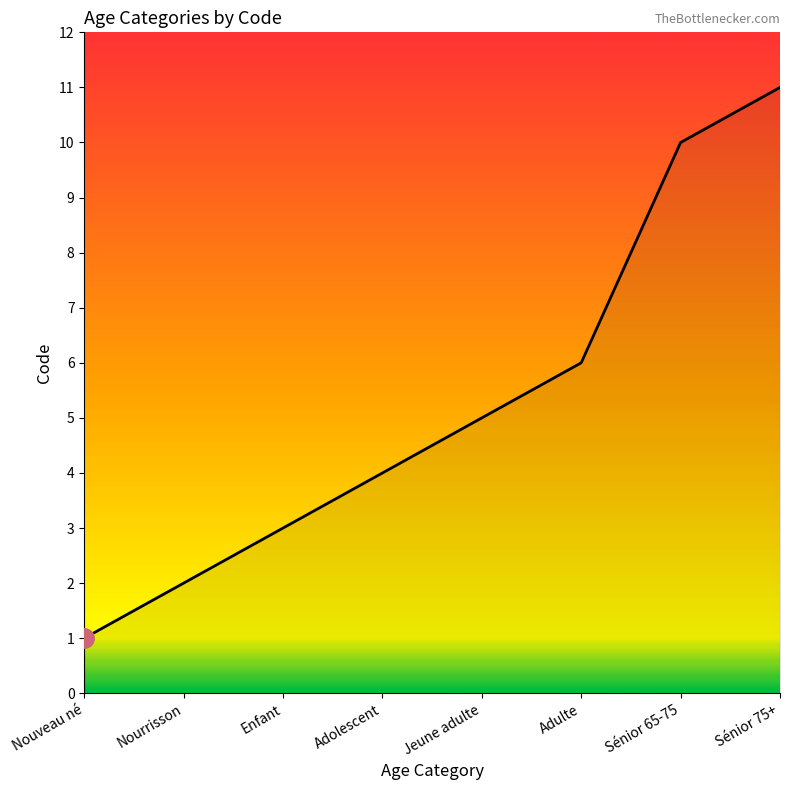

Is it true that the value at Adulte is 6?

True